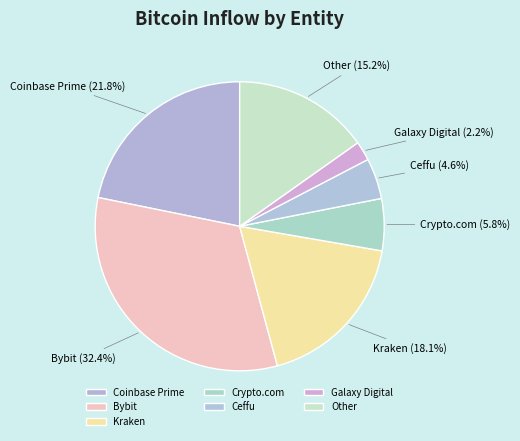

To the nearest percent, what is the combined percentage of Ceffu and Galaxy Digital?

7%